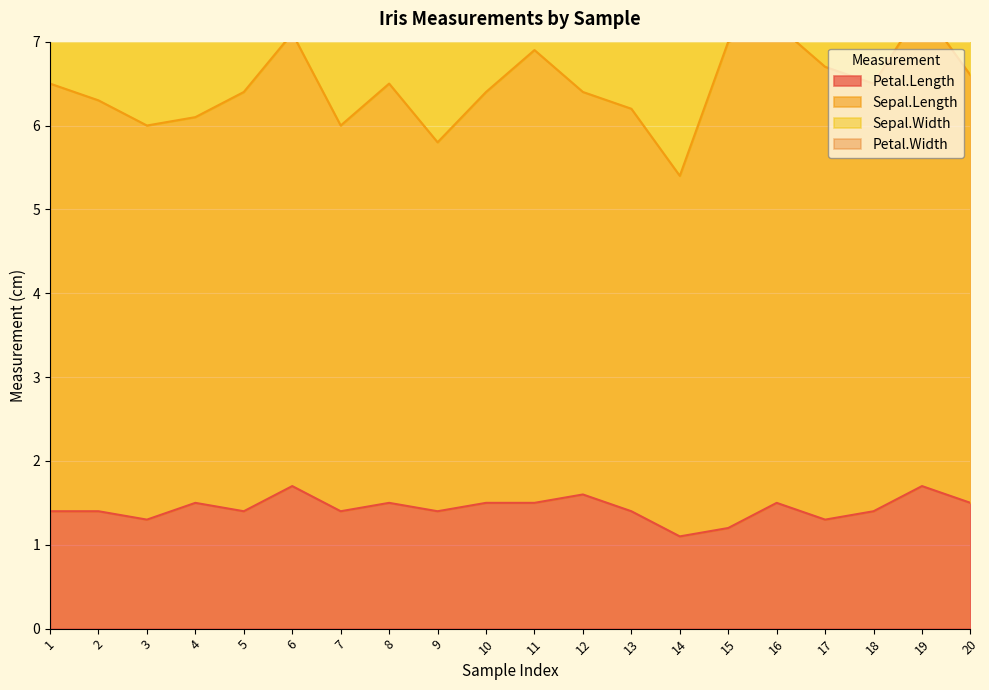

What is the difference between the Sepal.Length values at 12 and 15?

1.0